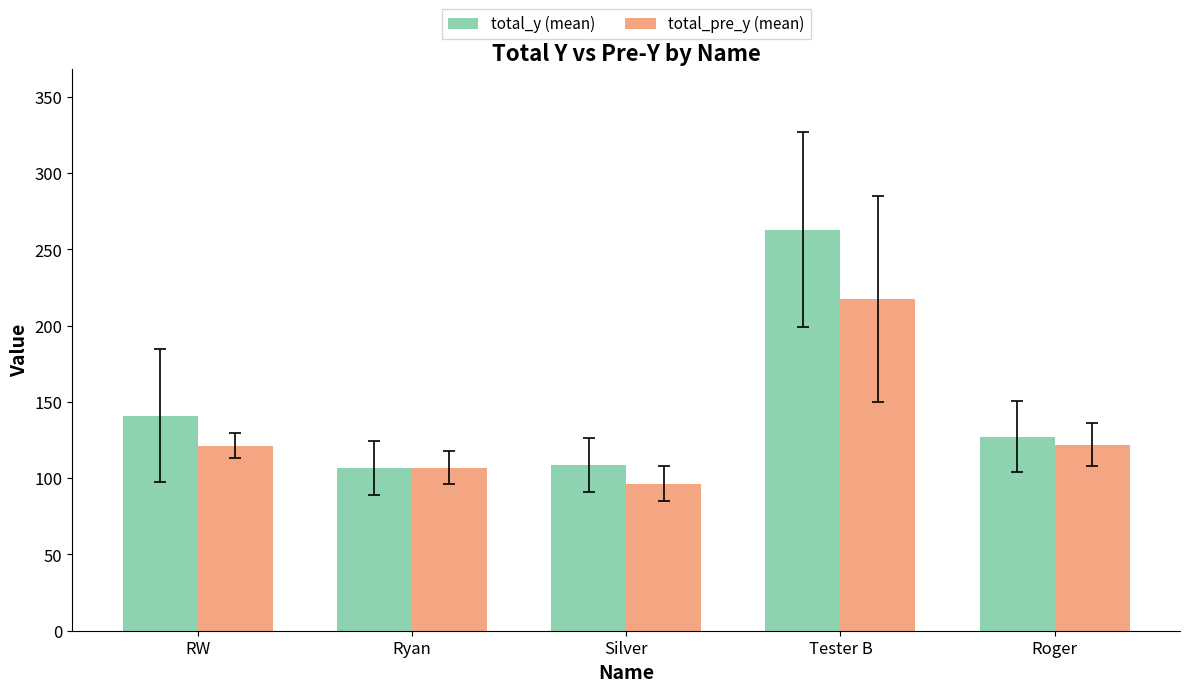

How many groups of bars are there?

5